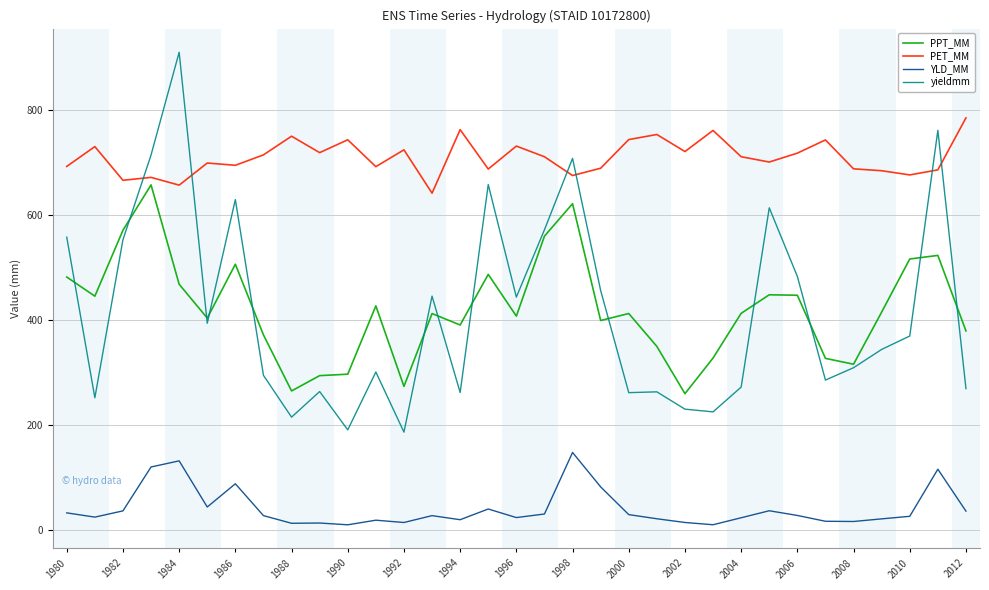

Which series has the widest spread of values?

yieldmm